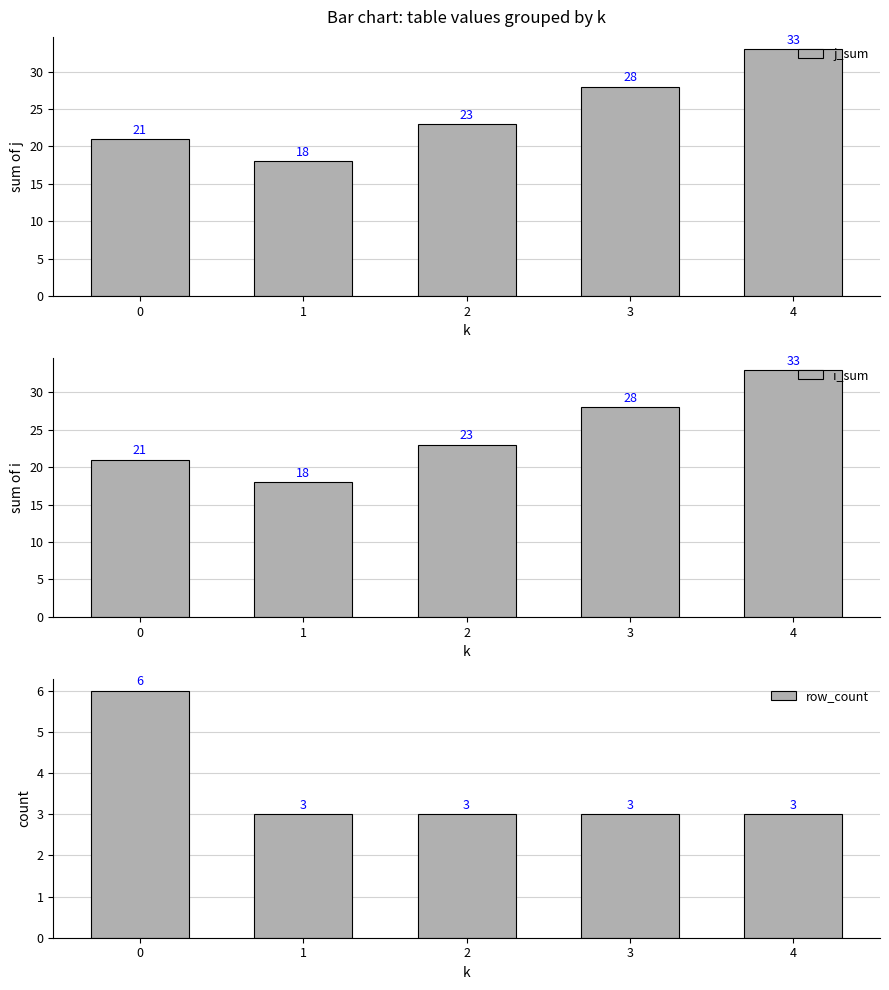

Is it true that row_count equals 2 at 3?

False